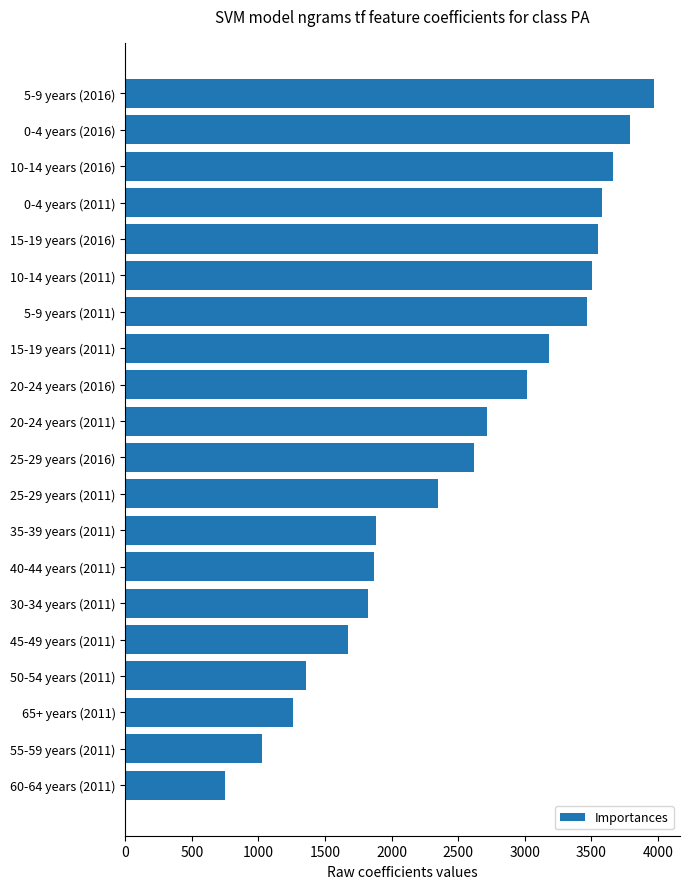

What is the ratio of the value at 10-14 years (2016) to the value at 65+ years (2011)?

2.9